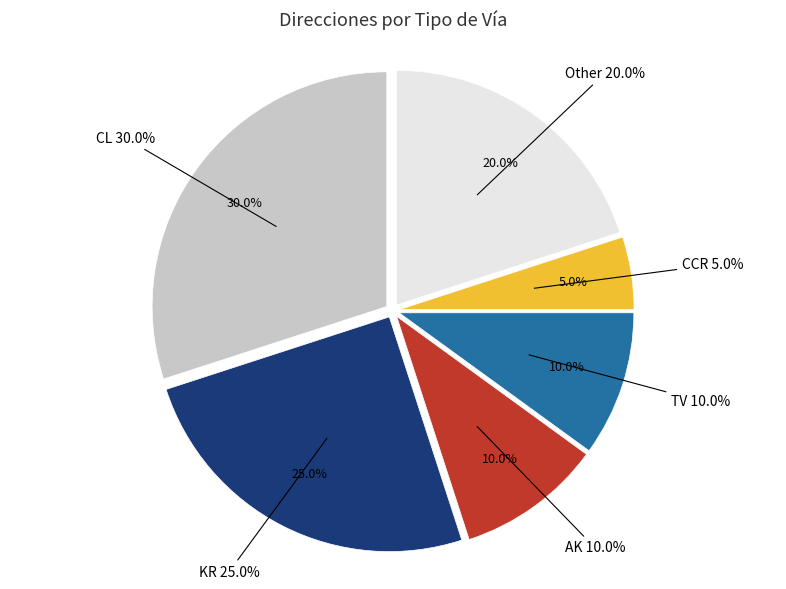

Is it true that KR is 18% of the pie?

False